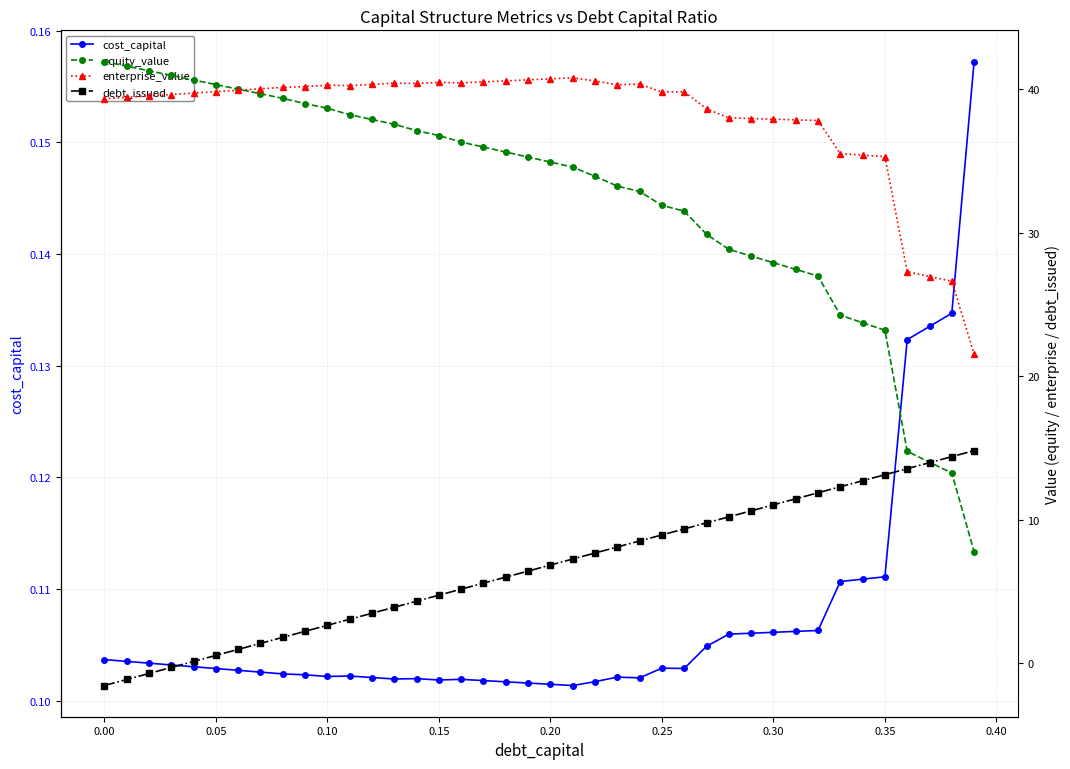

True or false: cost_capital has more than 1 points higher than both neighbors.

True